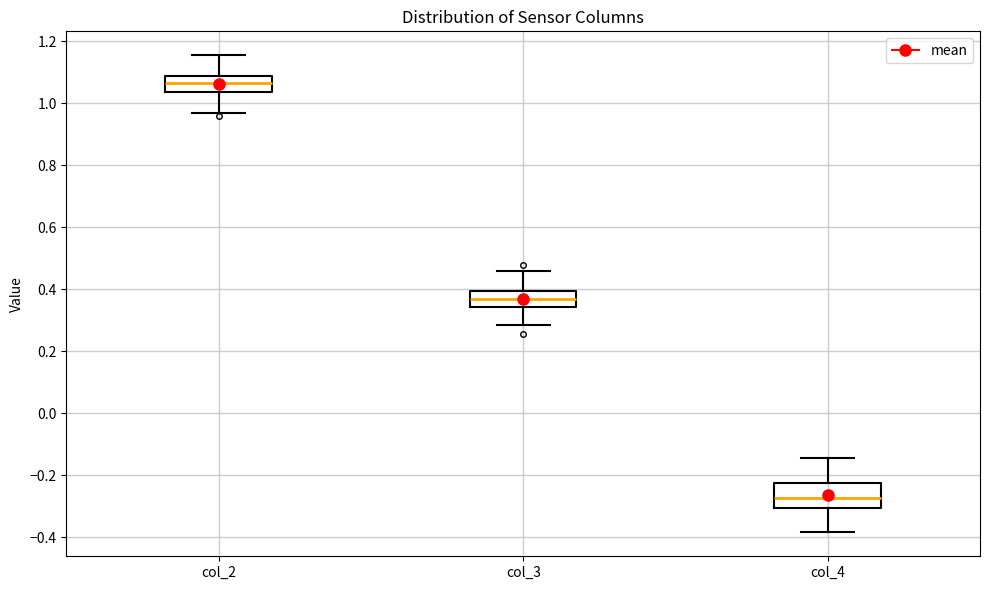

Which box has the lowest median line?

col_4